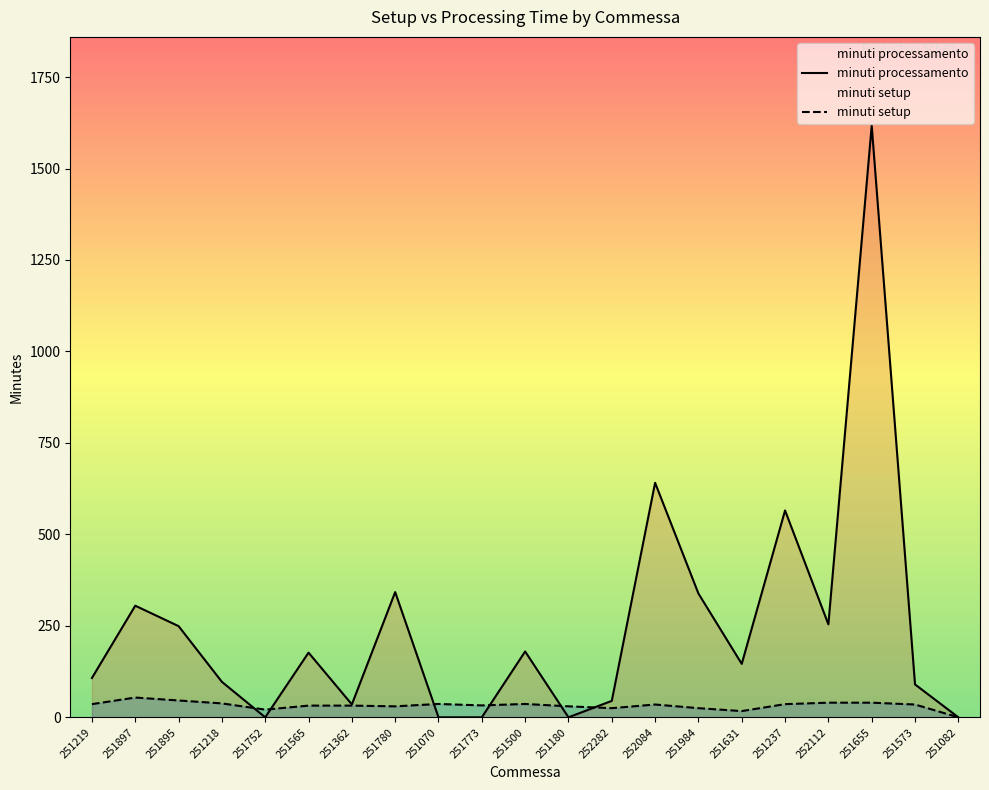

How many distinct data groups are displayed?

2